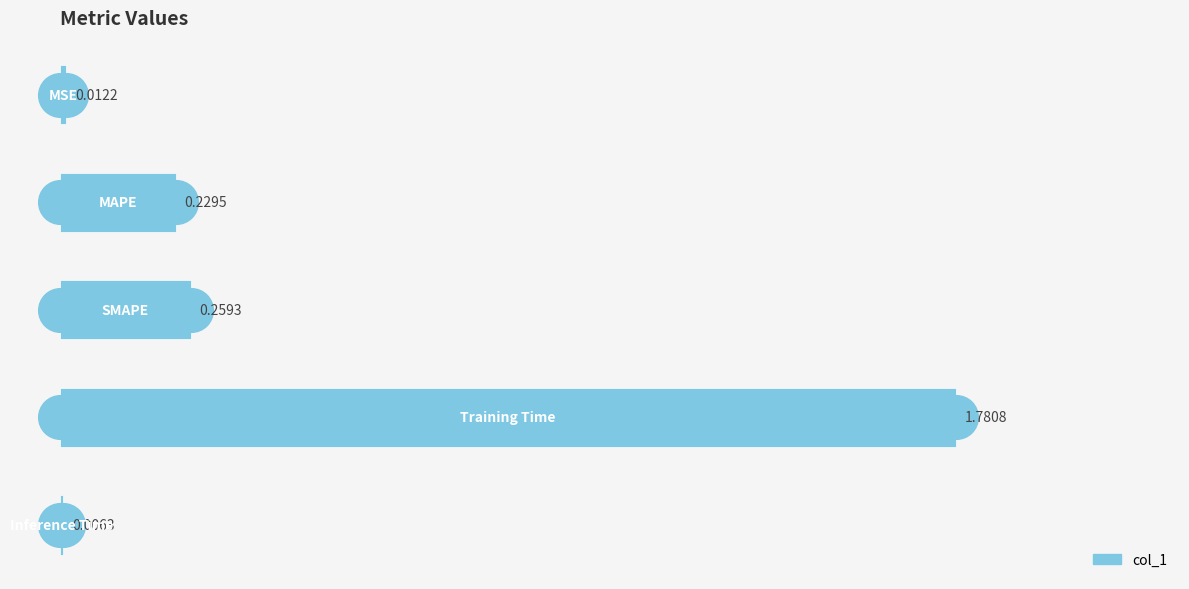

What is the change in value from 0.00 to 0.25?

+0.2